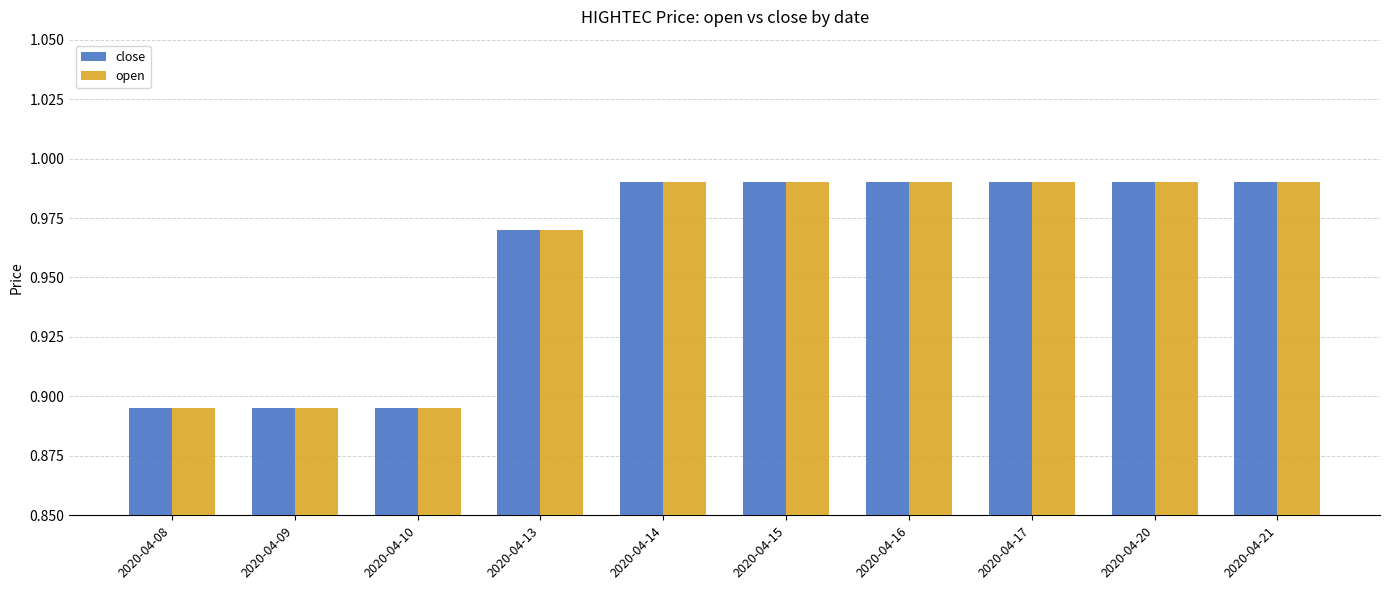

How many open values are between 0 and 1?

10